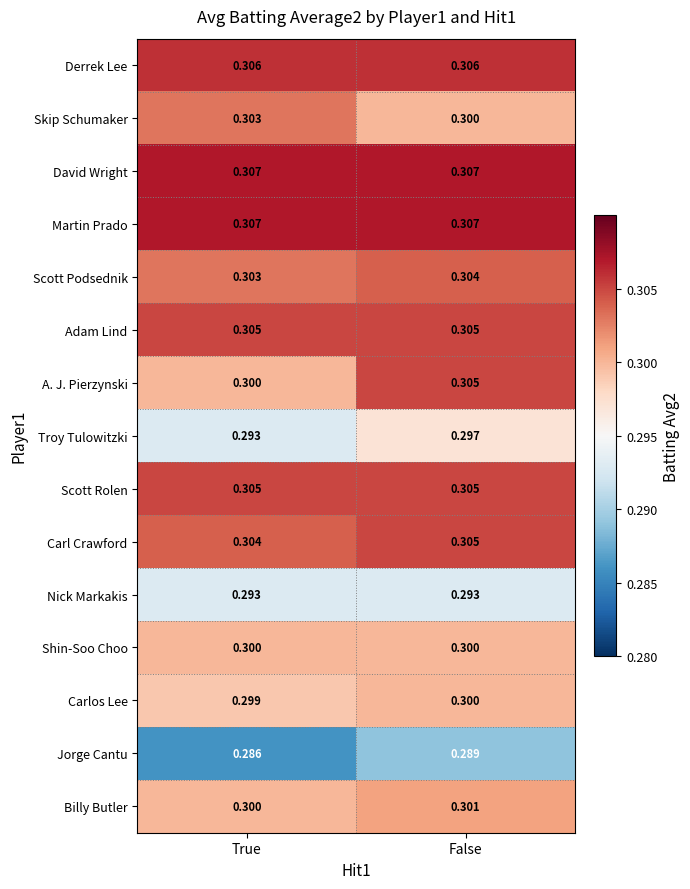

Which series has the widest spread of values?

A. J. Pierzynski